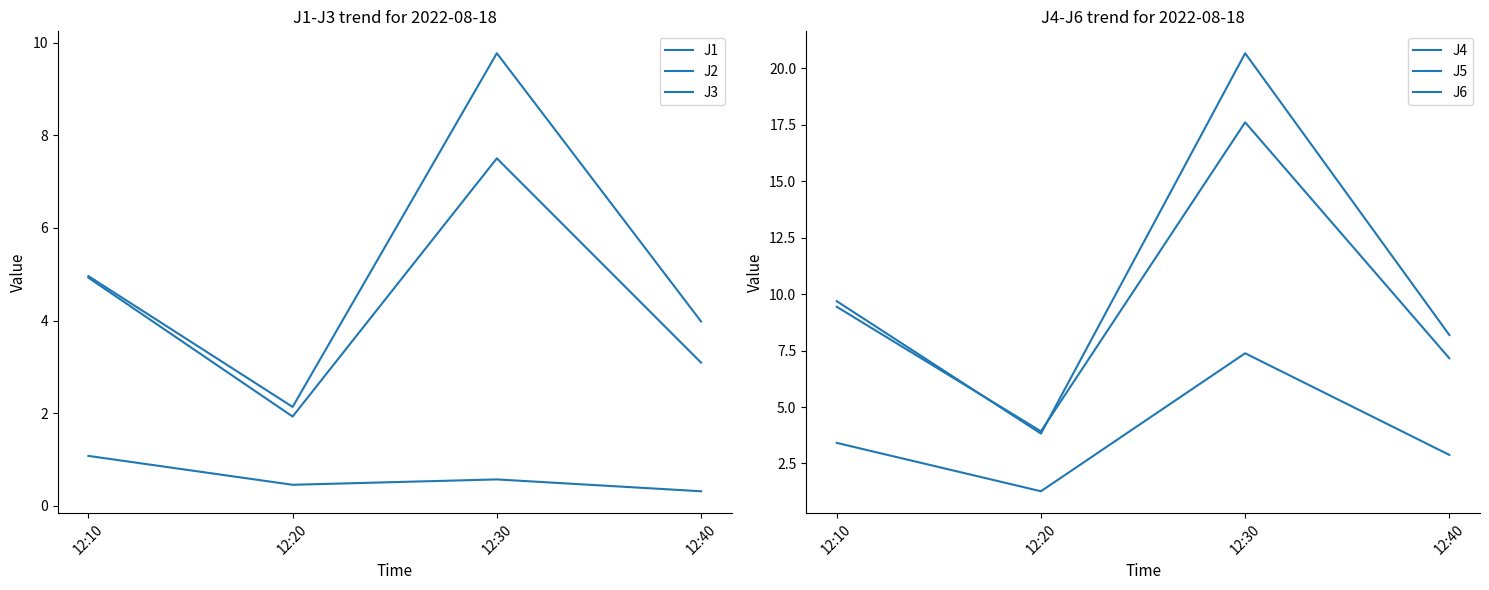

The J5 series shows 30.2 at 12:30. True or false?

False